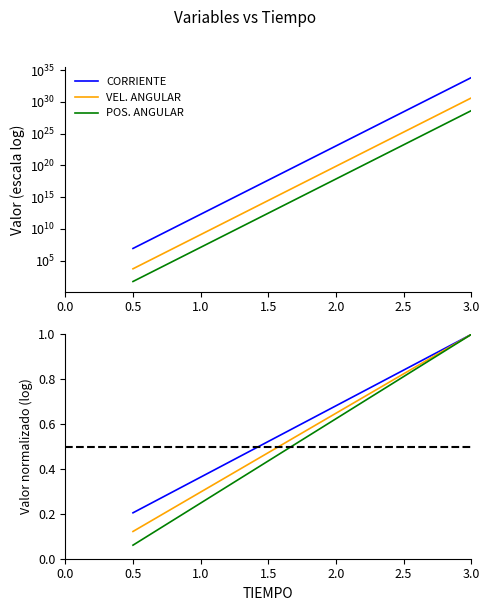

At which label does POS. ANGULAR first exceed 0?

0.5